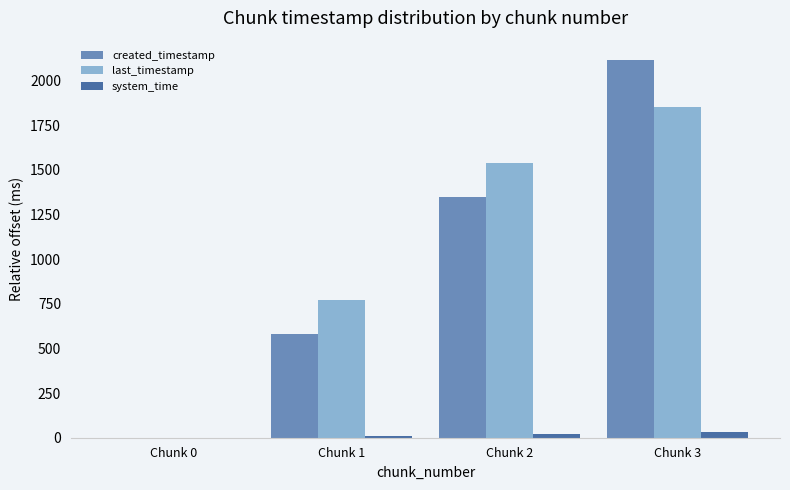

What is the maximum value for system_time?

33.9